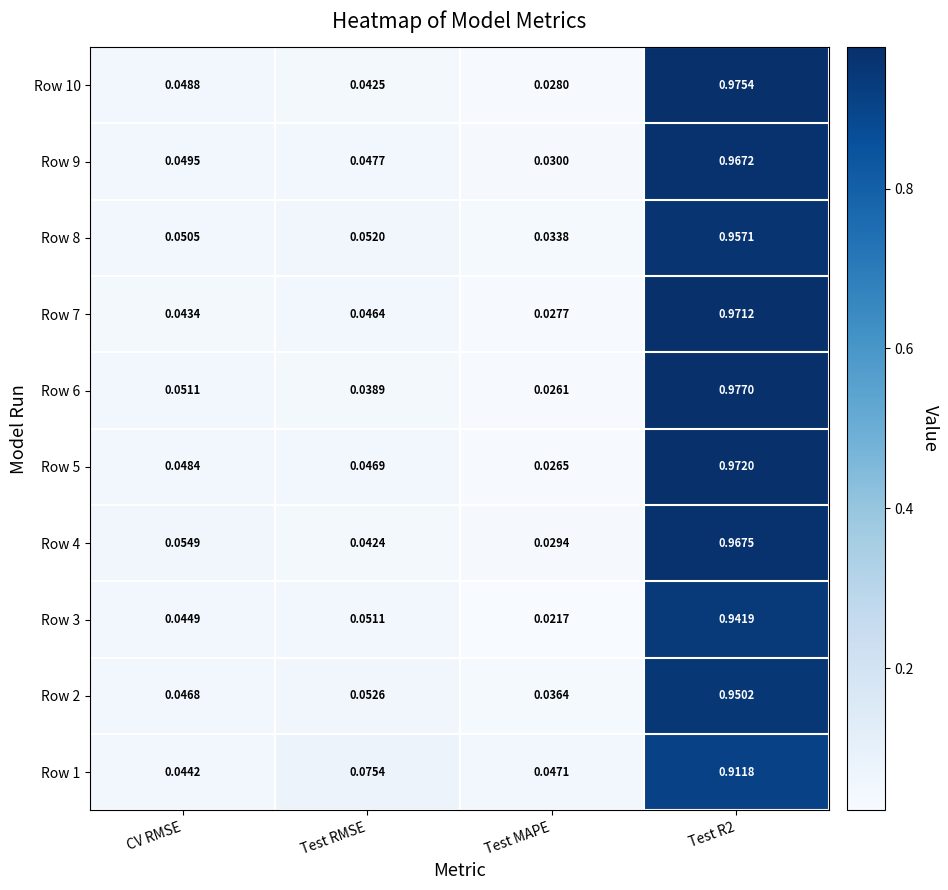

Rank the series at Test R2 from highest to lowest value.

Row 6, Row 10, Row 5, Row 7, Row 4, Row 9, Row 8, Row 2, Row 3, Row 1